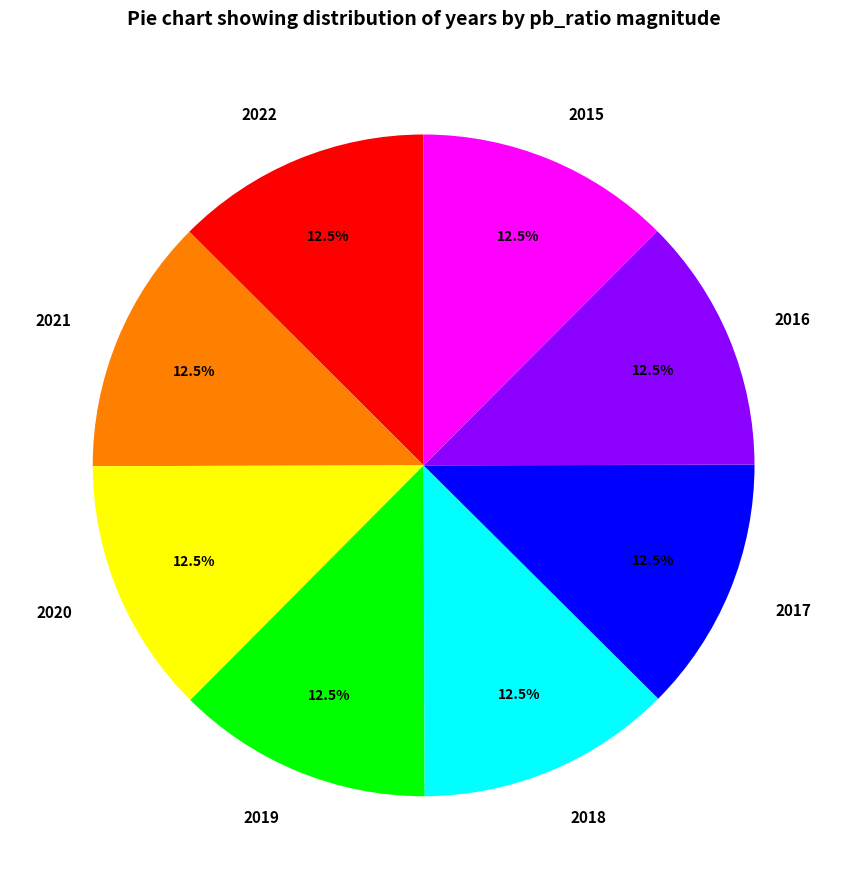

Is there any slice that represents more than half of the pie?

No